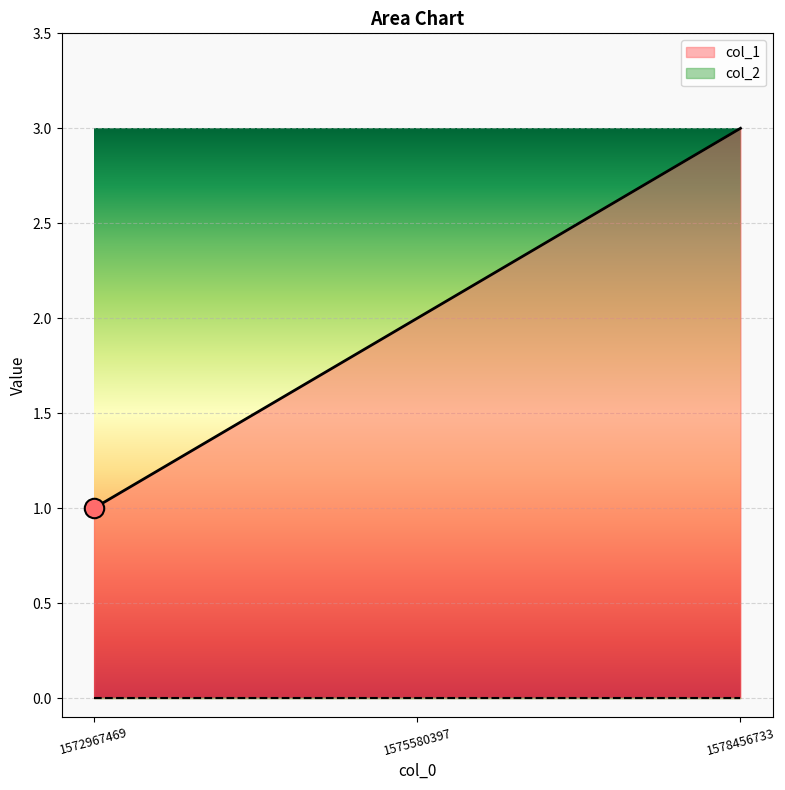

How many lines are shown in the chart?

2